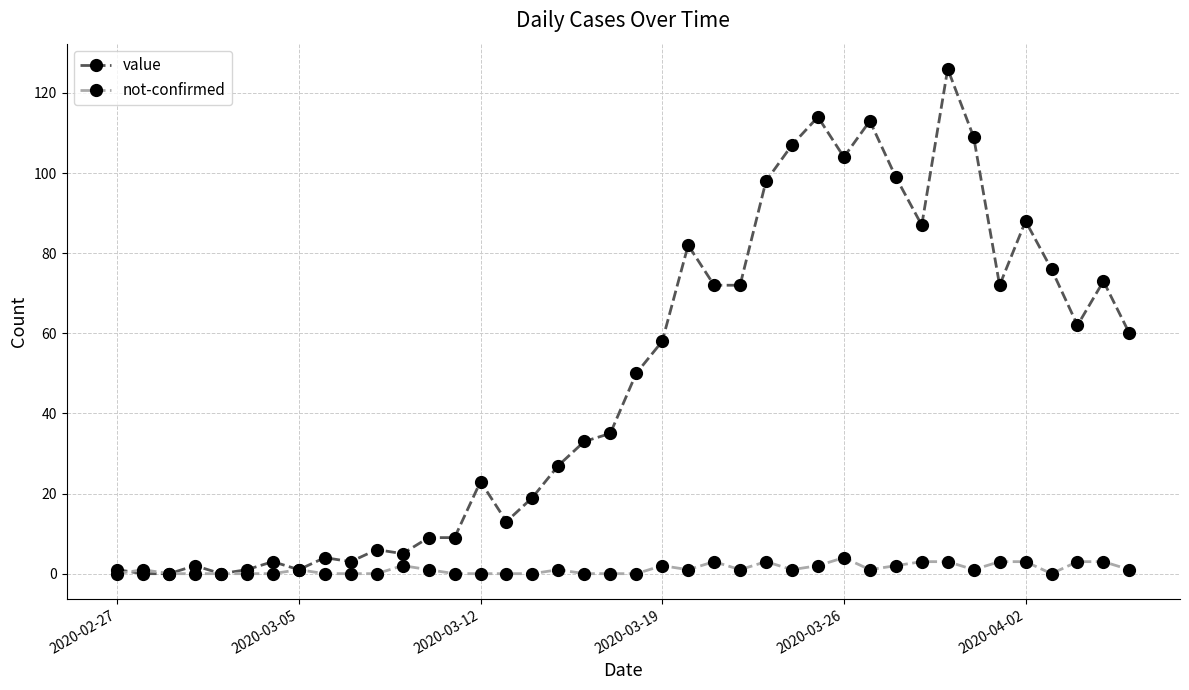

Which series has the widest spread of values?

value